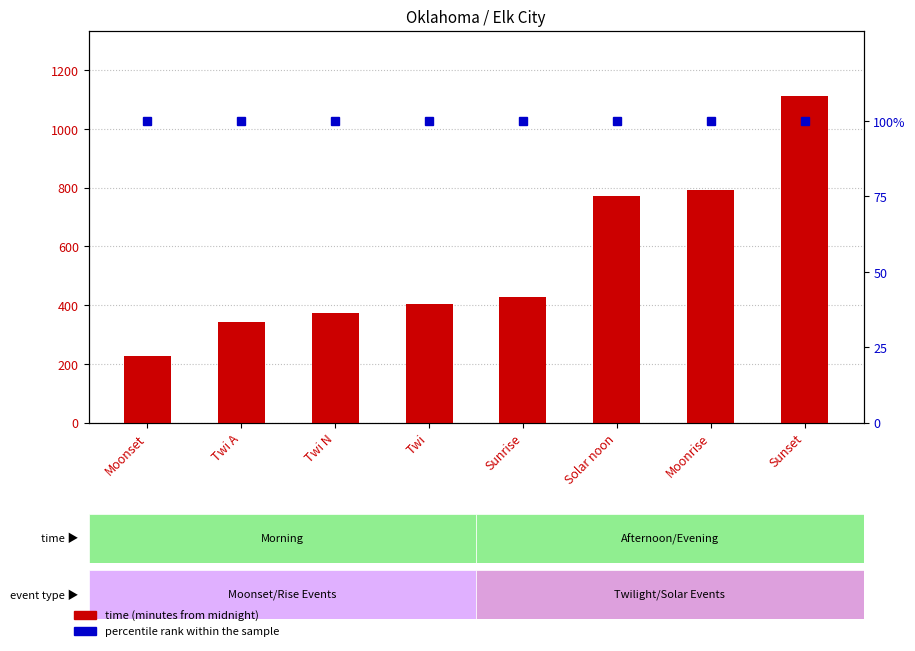

What is the approximate value of percentile rank within the sample at Twi?

100